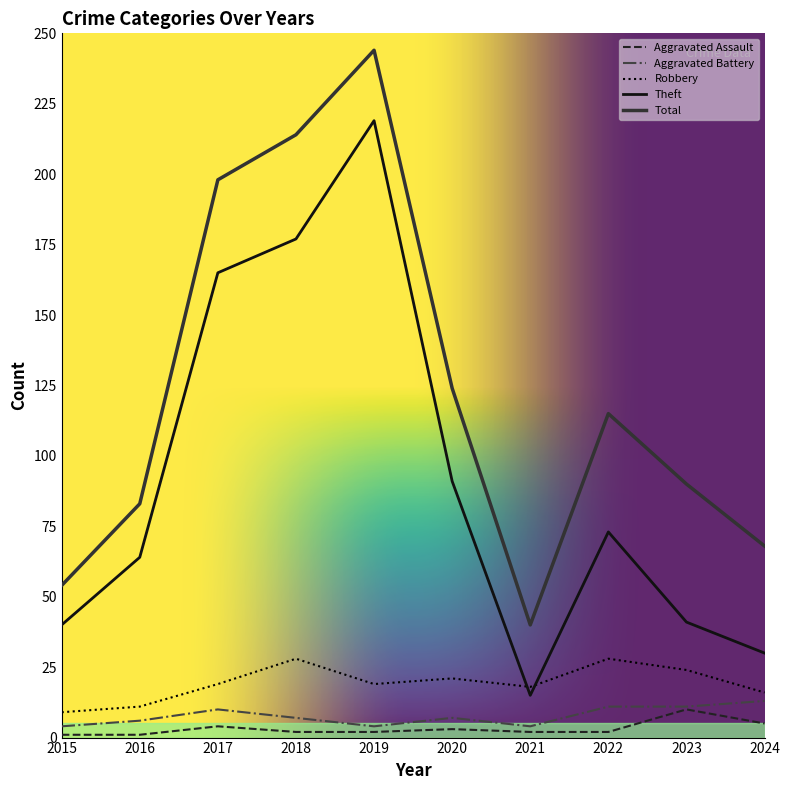

Between 2021 and 2022, which series saw the biggest shift?

Total